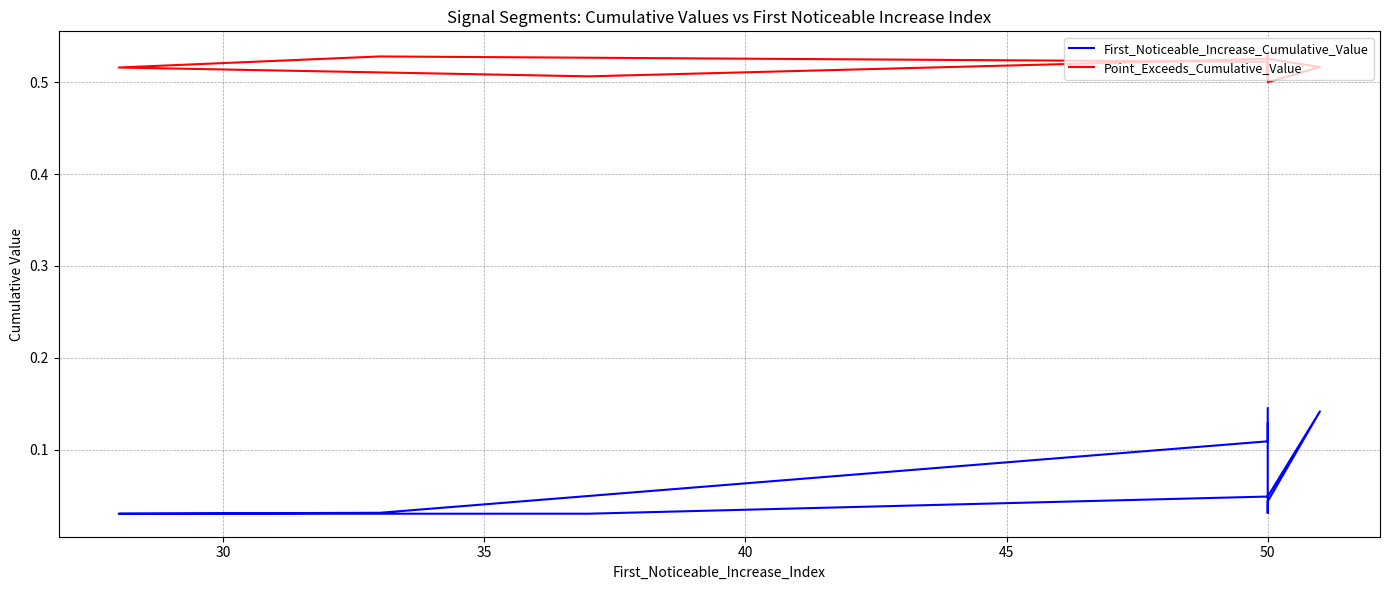

Rank the series by their average value, from highest to lowest.

Point_Exceeds_Cumulative_Value, First_Noticeable_Increase_Cumulative_Value